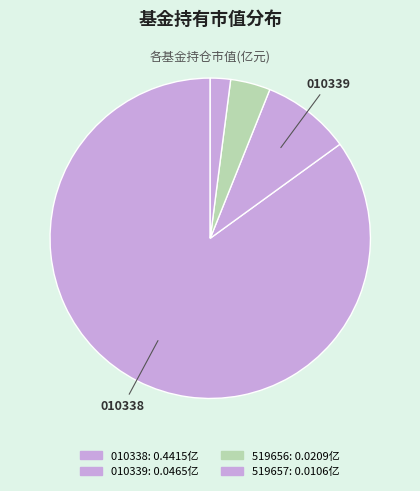

Count the number of slices in the pie.

4